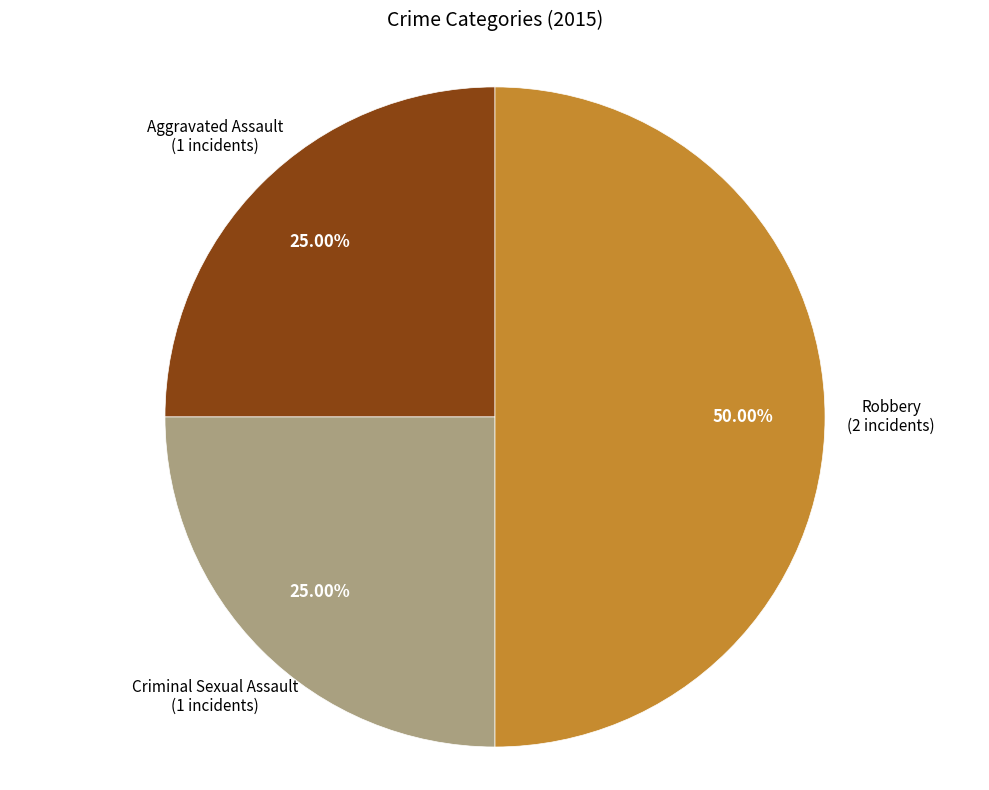

How many segments does this pie chart have?

3